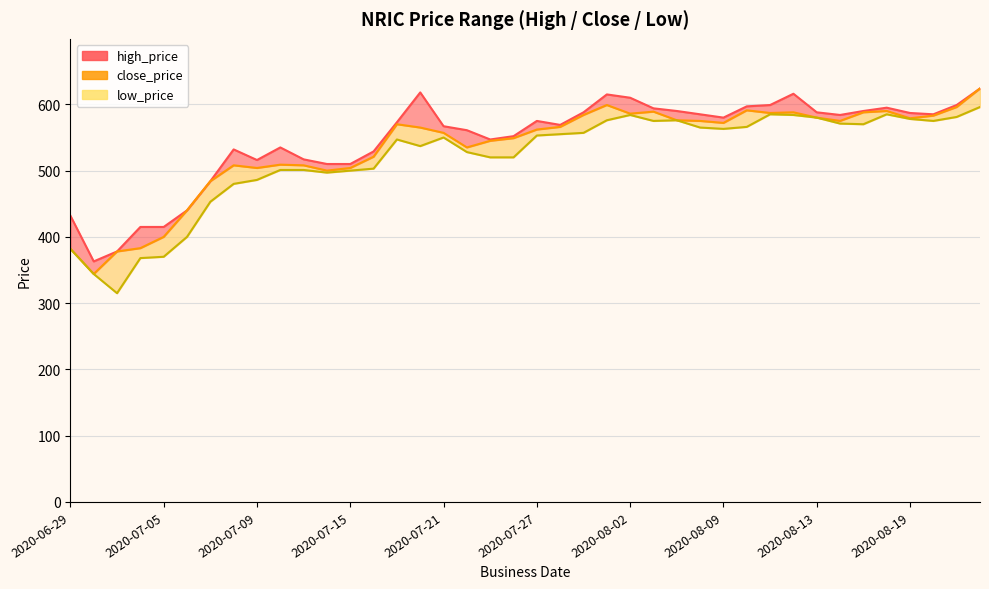

What is the value of the close_price point at the 27th from the left?

576